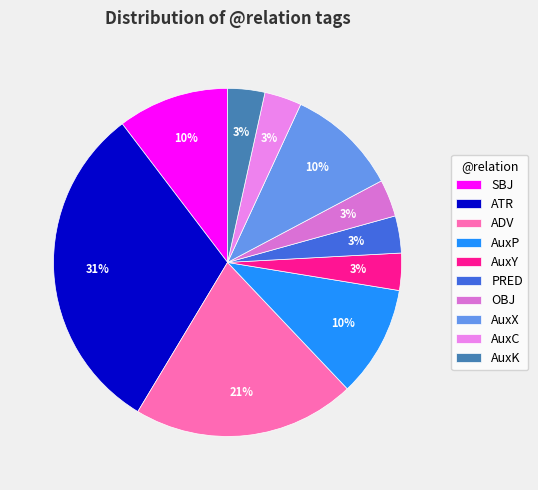

Do SBJ and AuxP together represent more than half of the pie?

No